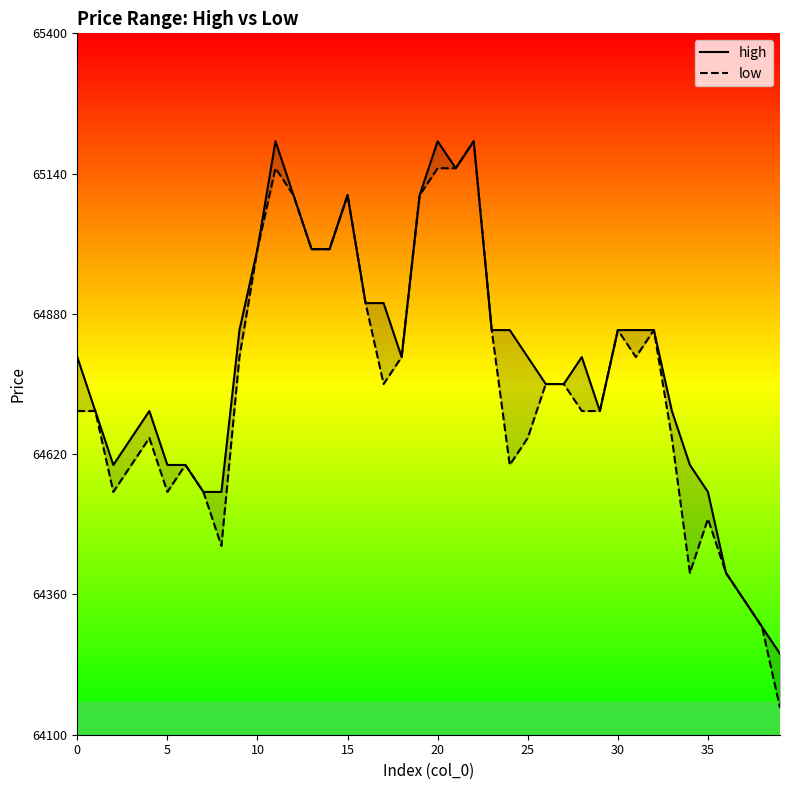

Which series has the largest total across all categories?

high